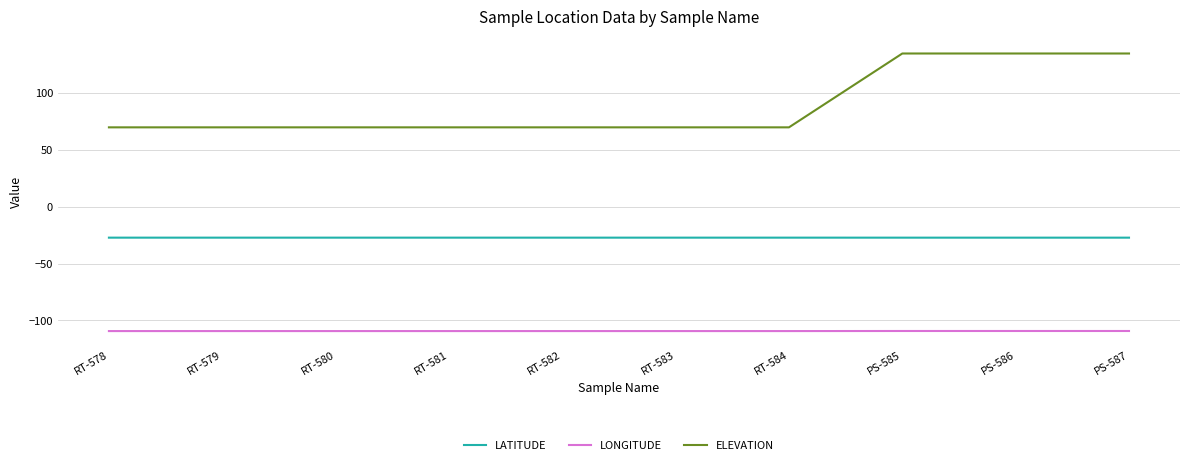

Count the number of data series in this chart.

3